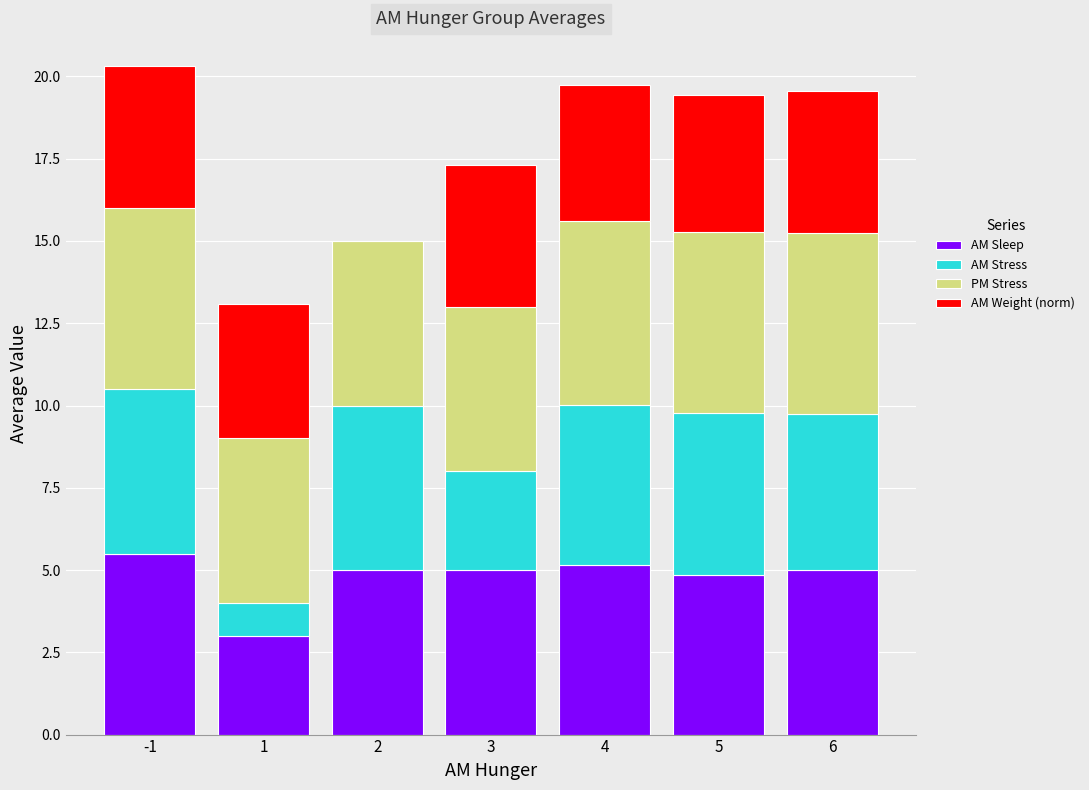

How many data points does each series have?

7